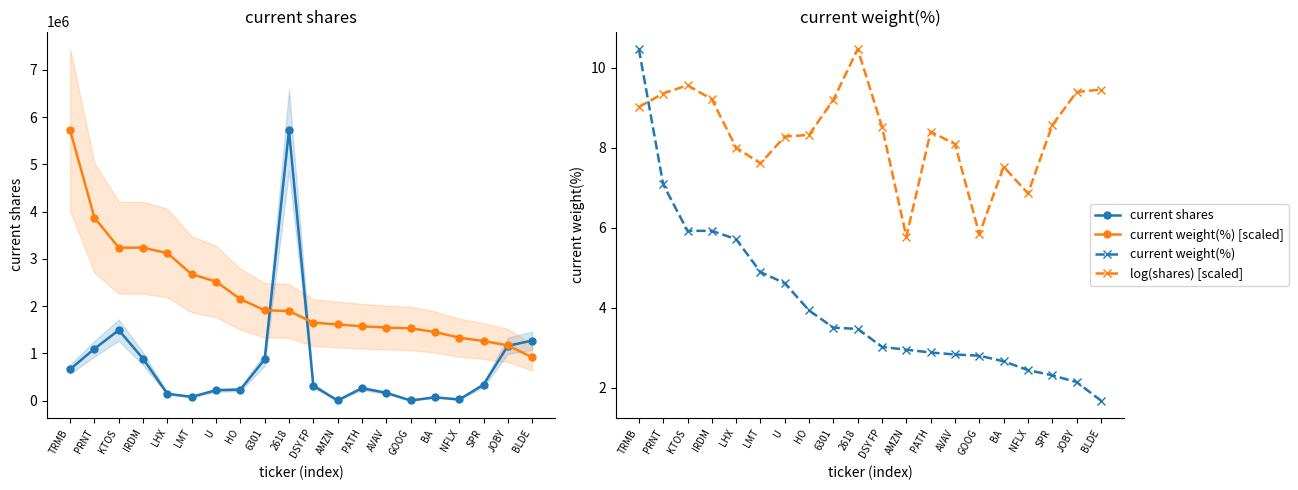

True or false: current shares has a value of 5370.0 at AMZN.

True